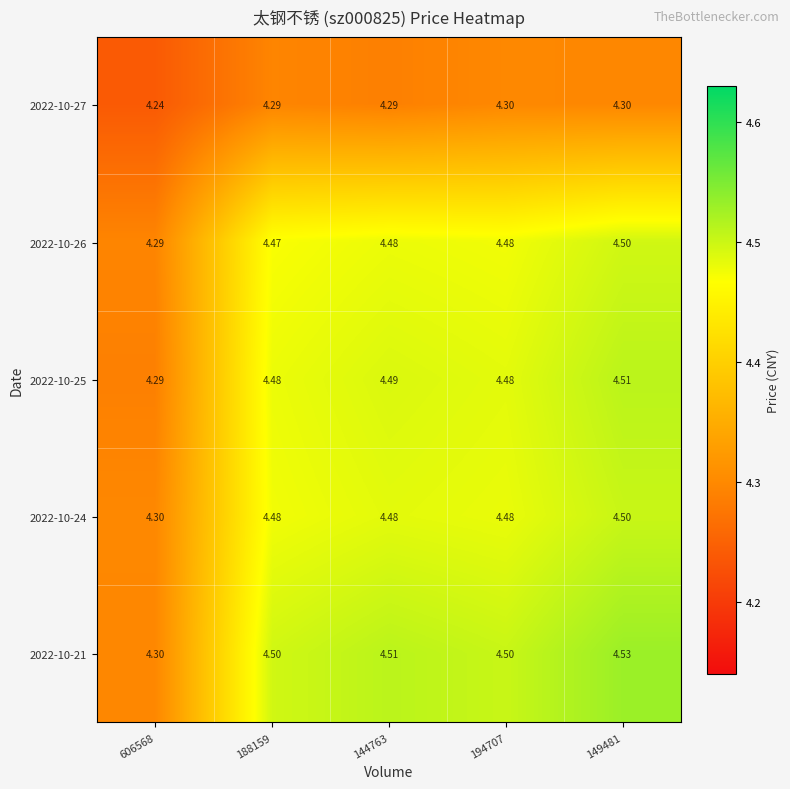

Is the value of 2022-10-27 at 149481 greater than the value of 2022-10-25 at 144763?

No